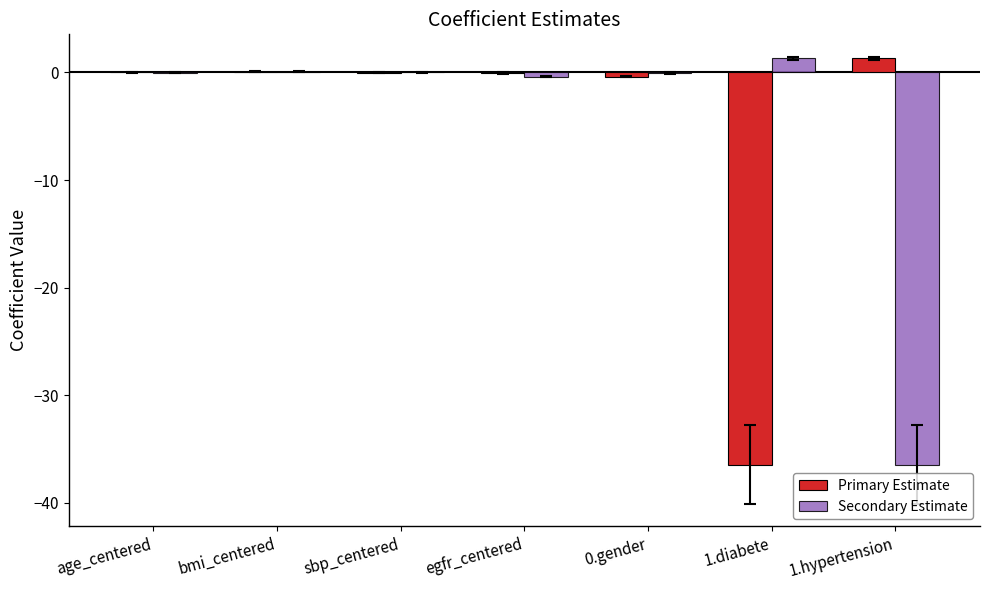

Is it true that Secondary Estimate equals 1.3 at 1.diabete?

True